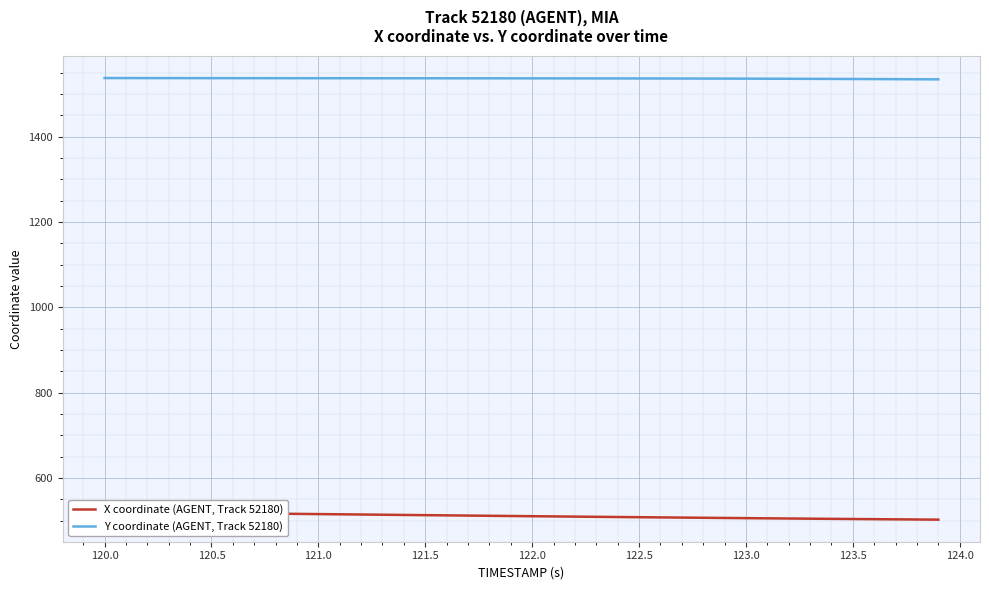

How many data points in X coordinate (AGENT, Track 52180) are less than 511?

20